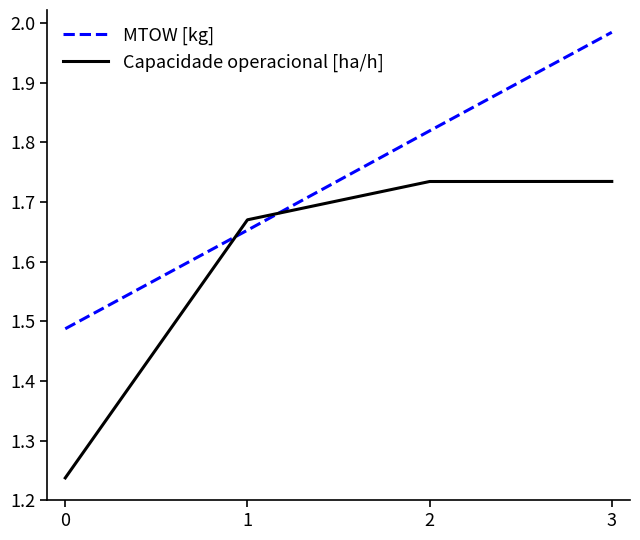

Which series has the largest total across all categories?

MTOW [kg]